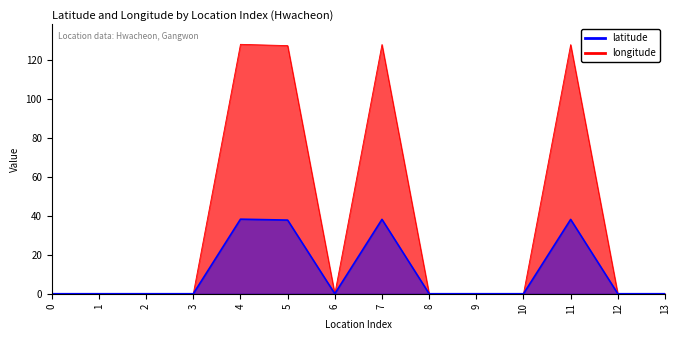

True or false: longitude and latitude cross at least once.

False